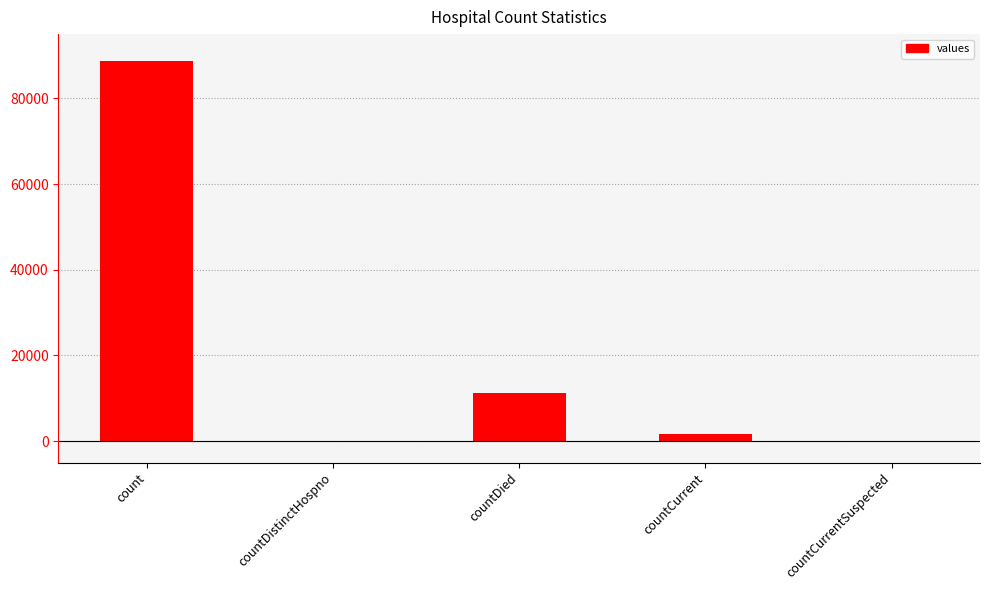

The value at countDied is 14991. True or false?

False